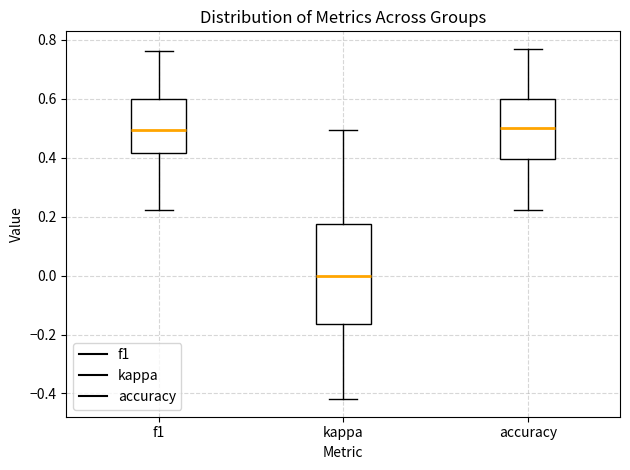

Reading left to right, transcribe this box plot: for each box, give where its median line is, the range the box spans, and where its two whiskers end, as read against the y-axis. The values are not printed on the chart, so give them approximately, as read against the axis.

f1: median 0.50, box 0.42 to 0.60, whiskers 0.22 to 0.76
kappa: median 0.00, box -0.16 to 0.18, whiskers -0.42 to 0.50
accuracy: median 0.50, box 0.40 to 0.60, whiskers 0.22 to 0.76